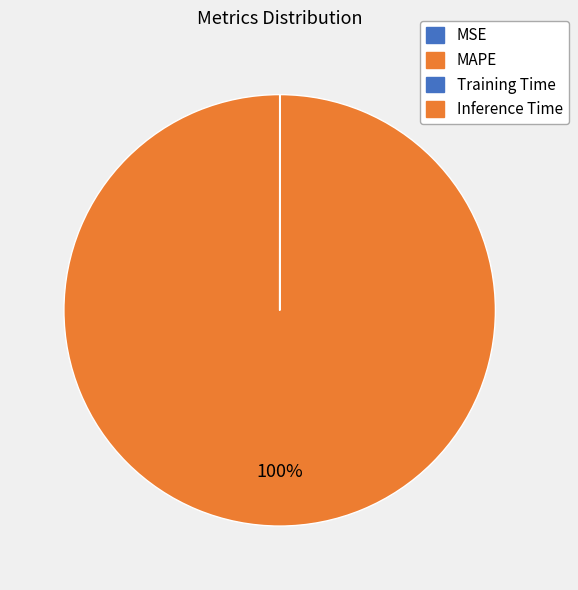

How many segments does this pie chart have?

4